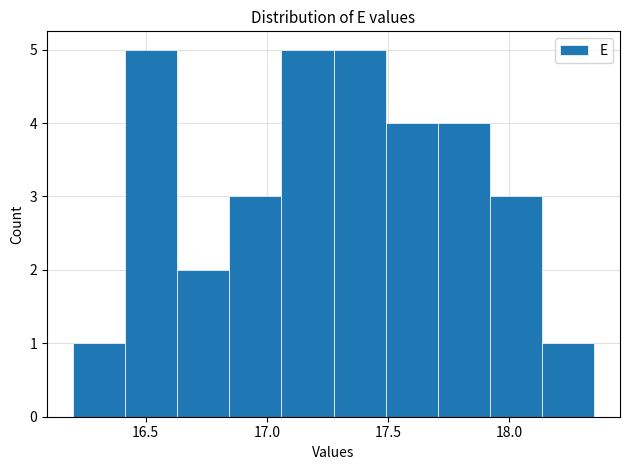

How tall is the bar that spans 16.845 to 17.060 on the x-axis? Neither the bar edges nor the heights are printed on the chart, so give them approximately, as read against the axes.

3